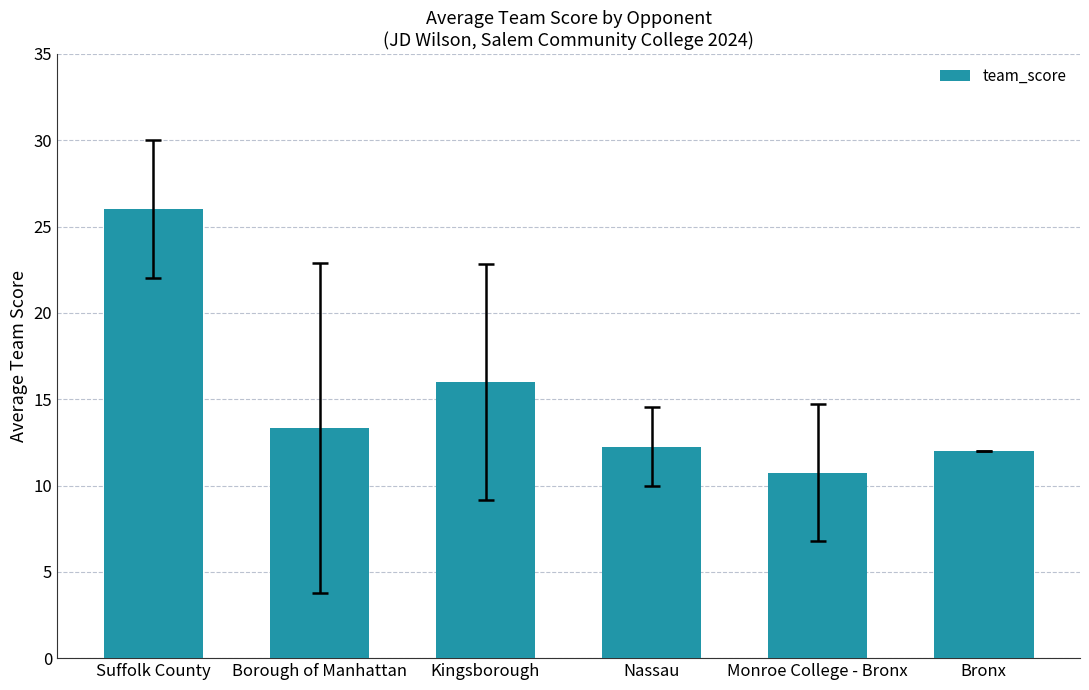

What is the ratio of the value at Bronx to the value at Monroe College - Bronx?

1.1